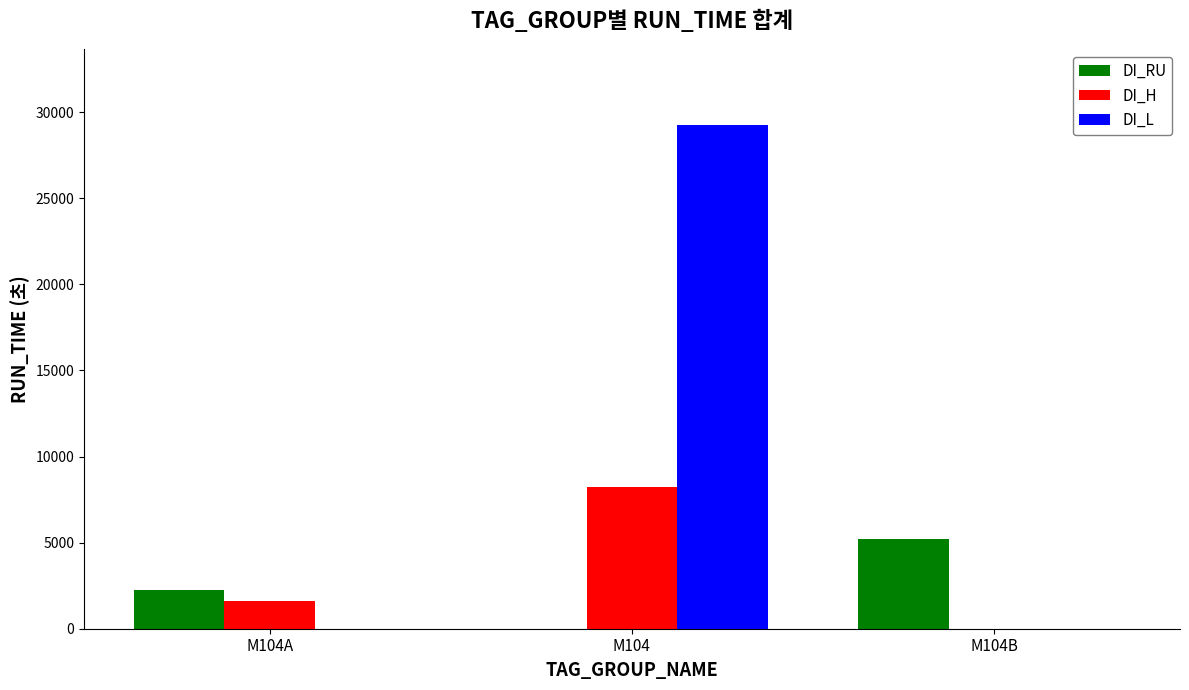

Is the value of DI_RU at M104 greater than the value of DI_L at M104?

No